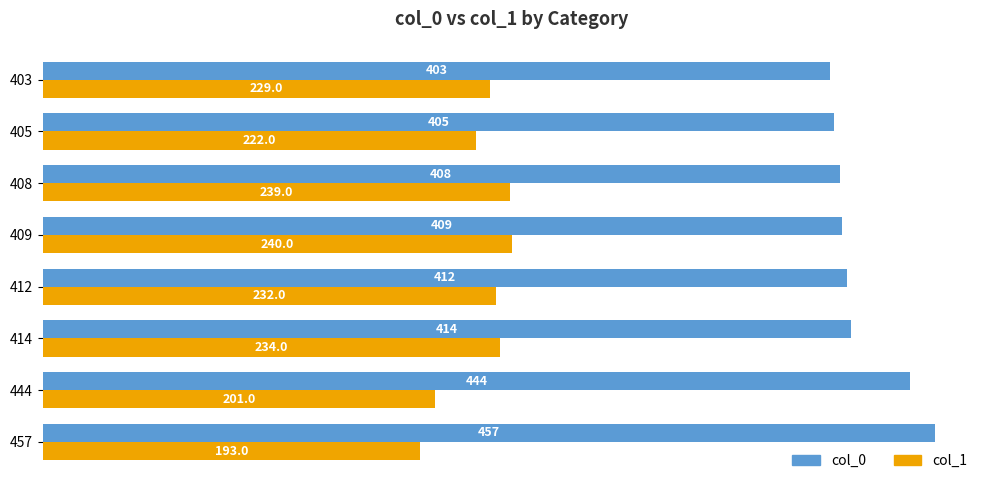

The col_1 series shows 151 at 412. True or false?

False